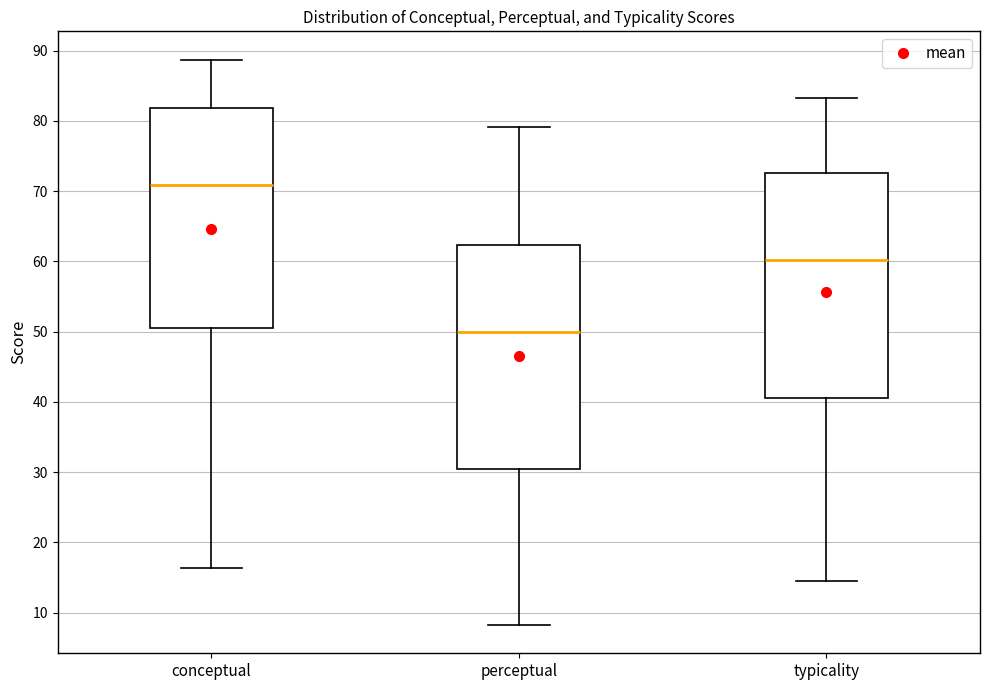

Reading left to right, read every box against the y-axis: the position of its median line, the range the box covers, and the ends of its whiskers. The values are not printed on the chart, so give them approximately, as read against the axis.

conceptual: median 71, box 51 to 82, whiskers 16 to 89
perceptual: median 50, box 30 to 62, whiskers 8 to 79
typicality: median 60, box 41 to 73, whiskers 15 to 83